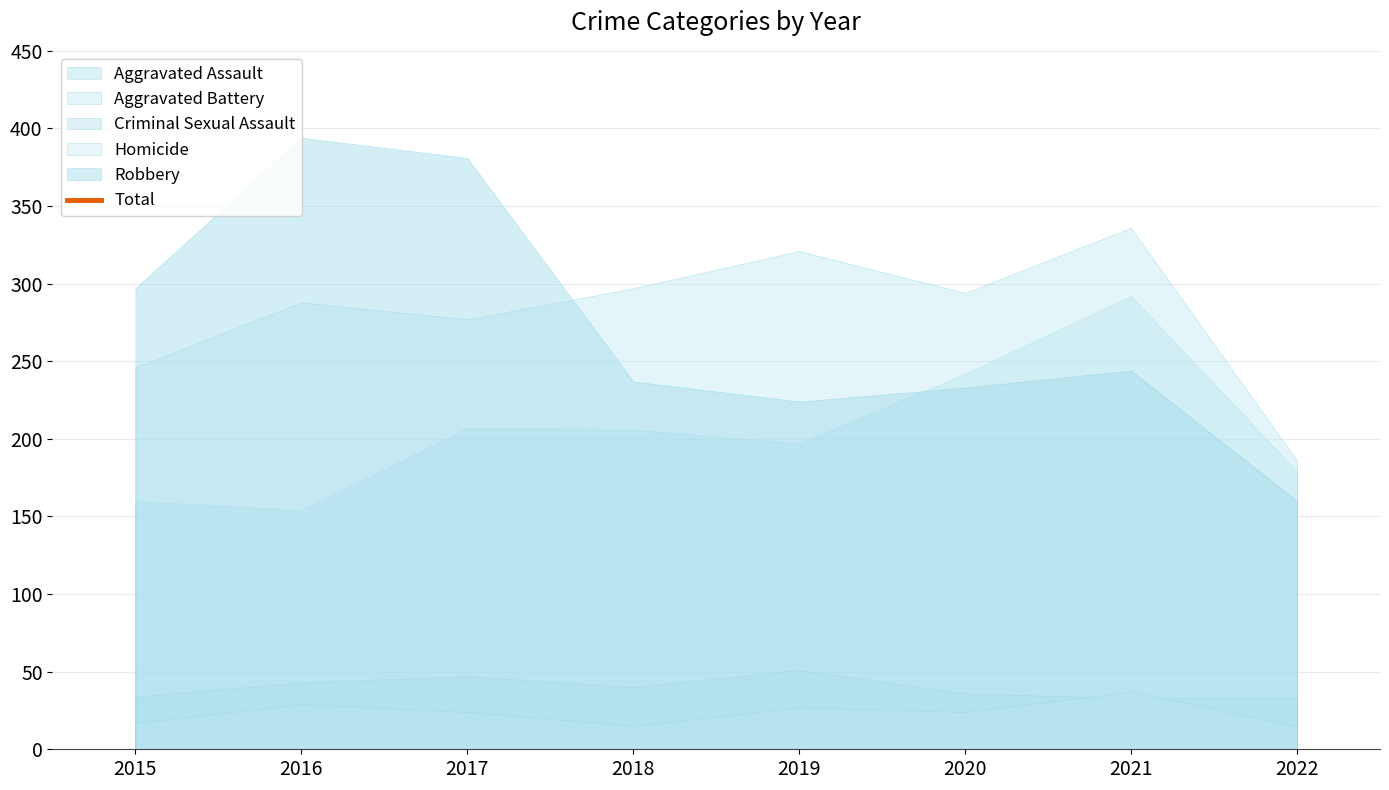

Does the chart display data point markers on the line(s)?

No